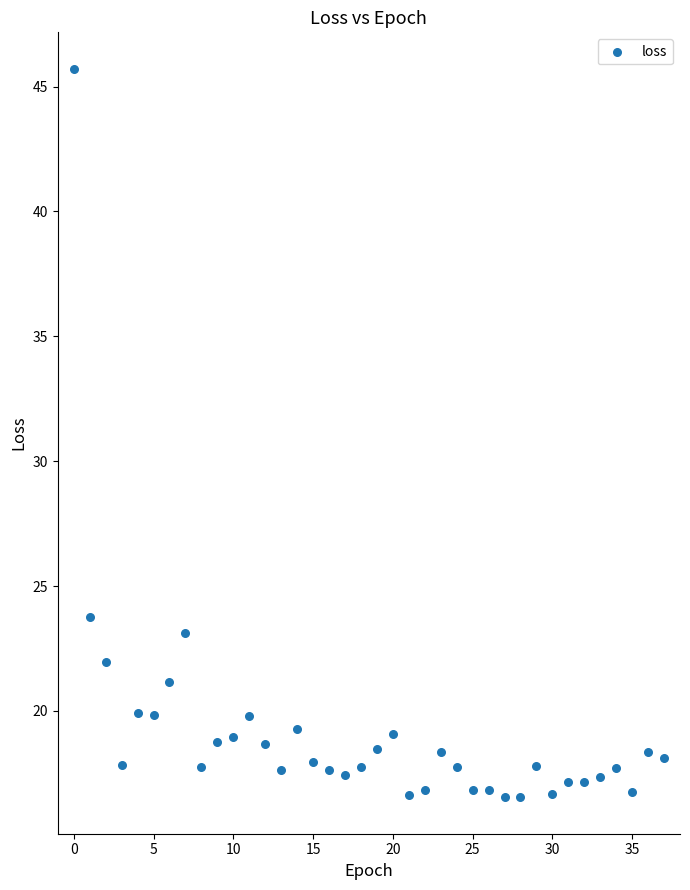

What Y value in the scatter plot is closest to 31?

23.7